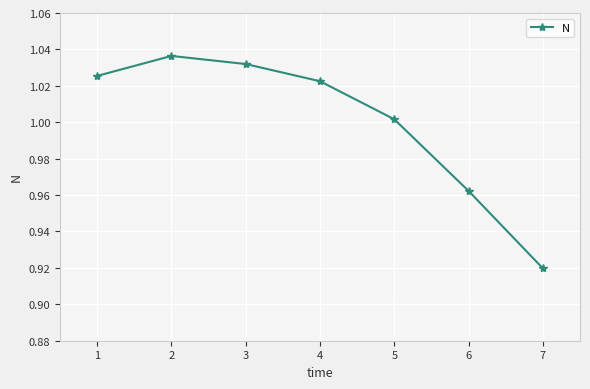

How many series are shown in this chart?

1